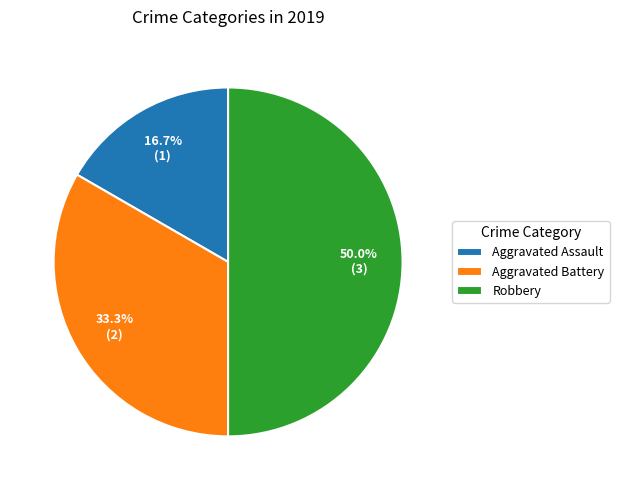

What percentage is the Aggravated Battery slice, to the nearest percent?

33%